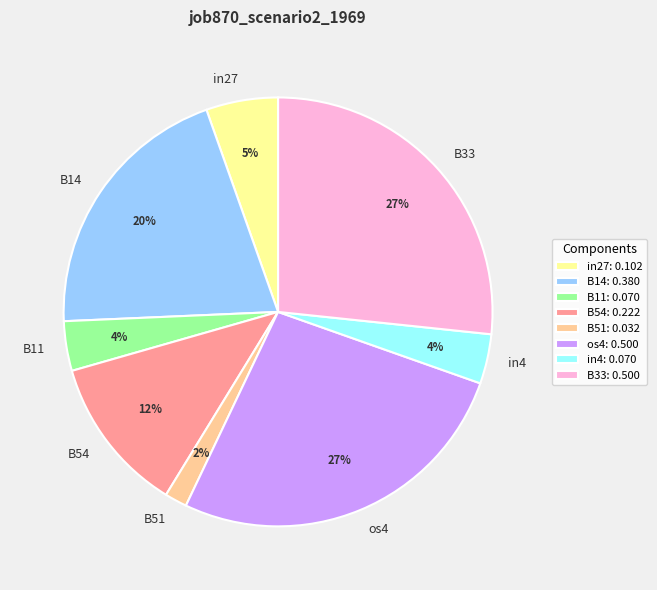

To the nearest percent, what is the average slice percentage?

12%